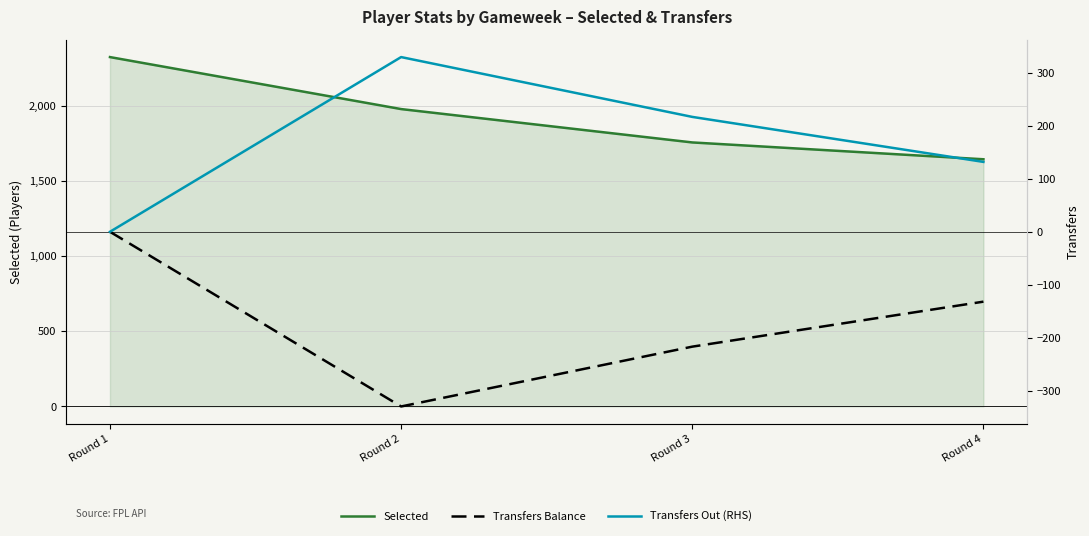

What is the difference between the highest and lowest values at Round 1?

2325